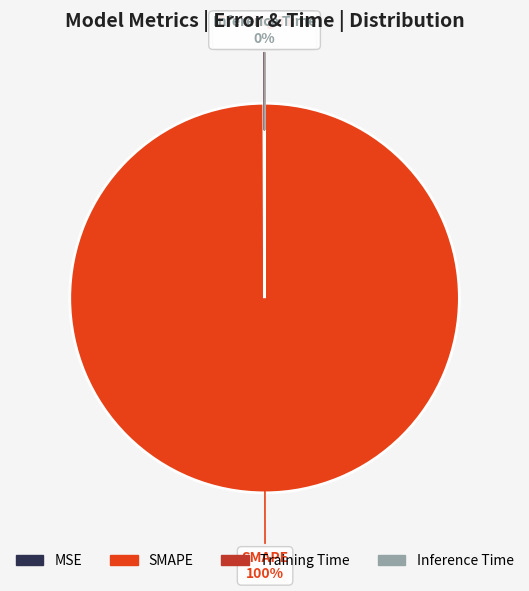

Which slice represents more than half of the pie?

SMAPE